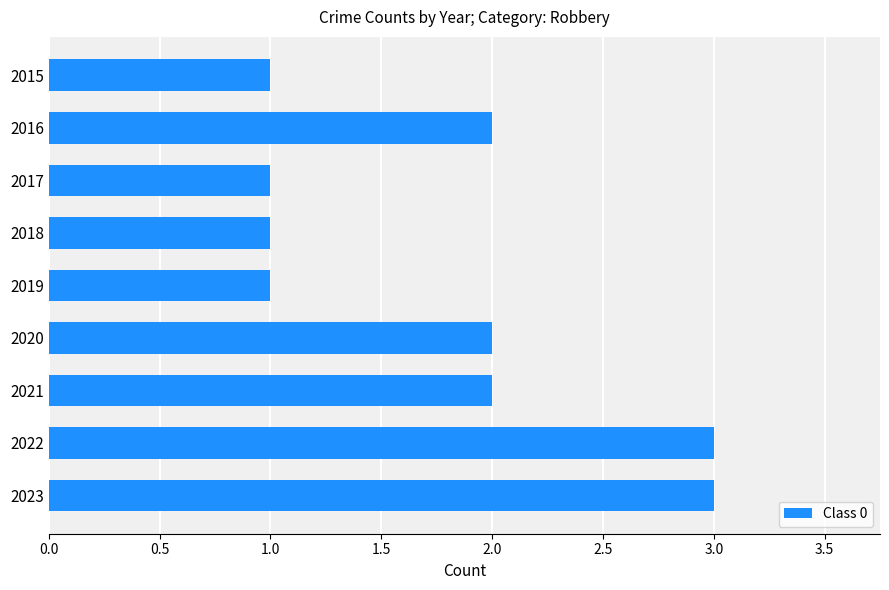

What is the value of the 8th bar from the top?

3